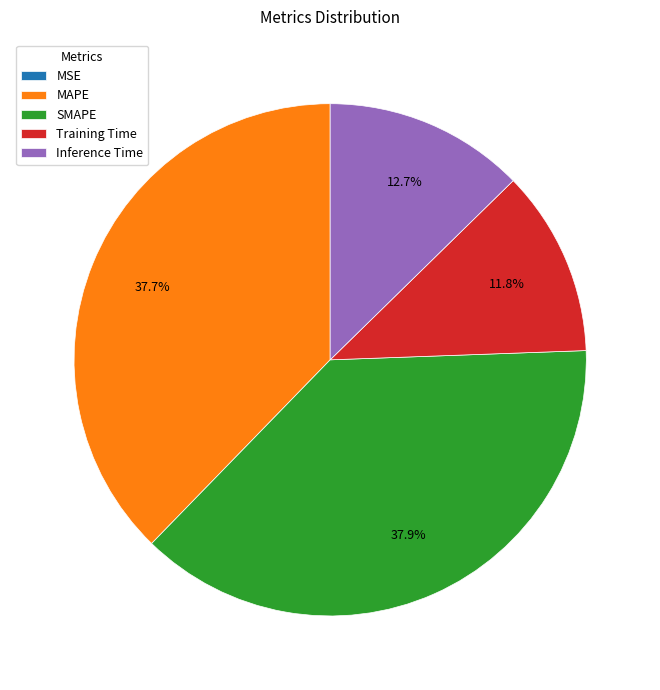

Which has a higher value, MAPE or Training Time?

MAPE